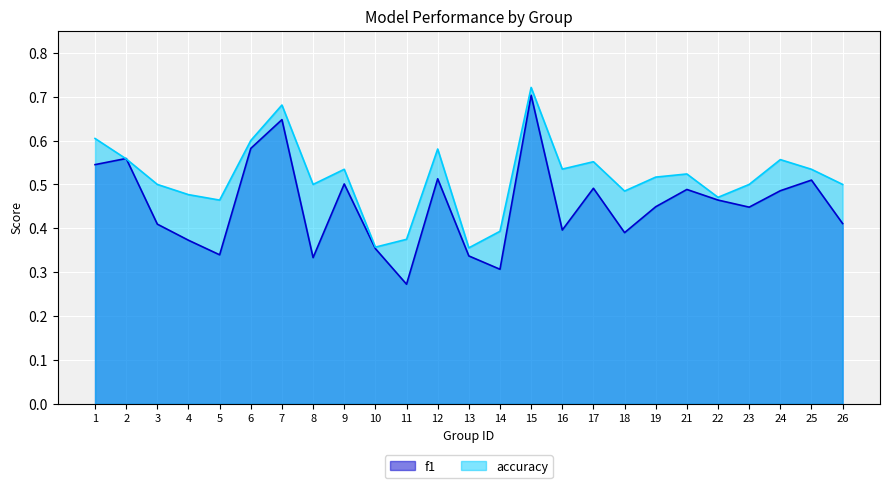

How many series are shown in this chart?

2